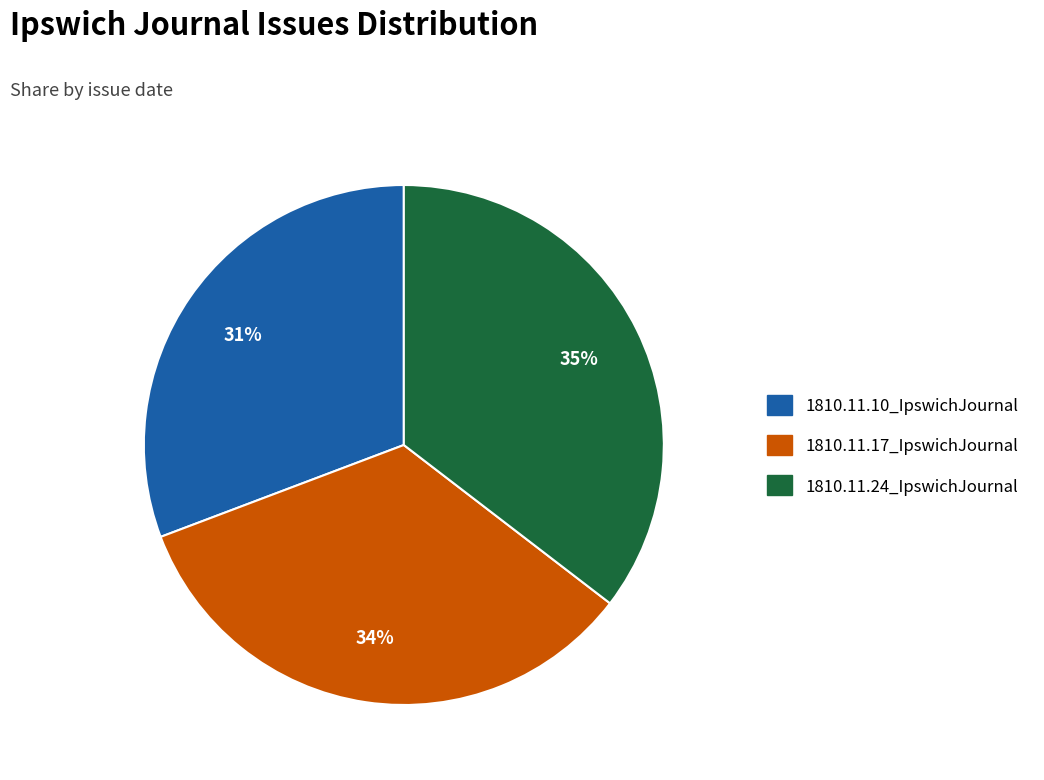

To the nearest percent, what is the difference between the 1810.11.10_IpswichJournal and 1810.11.17_IpswichJournal slice percentages?

3%